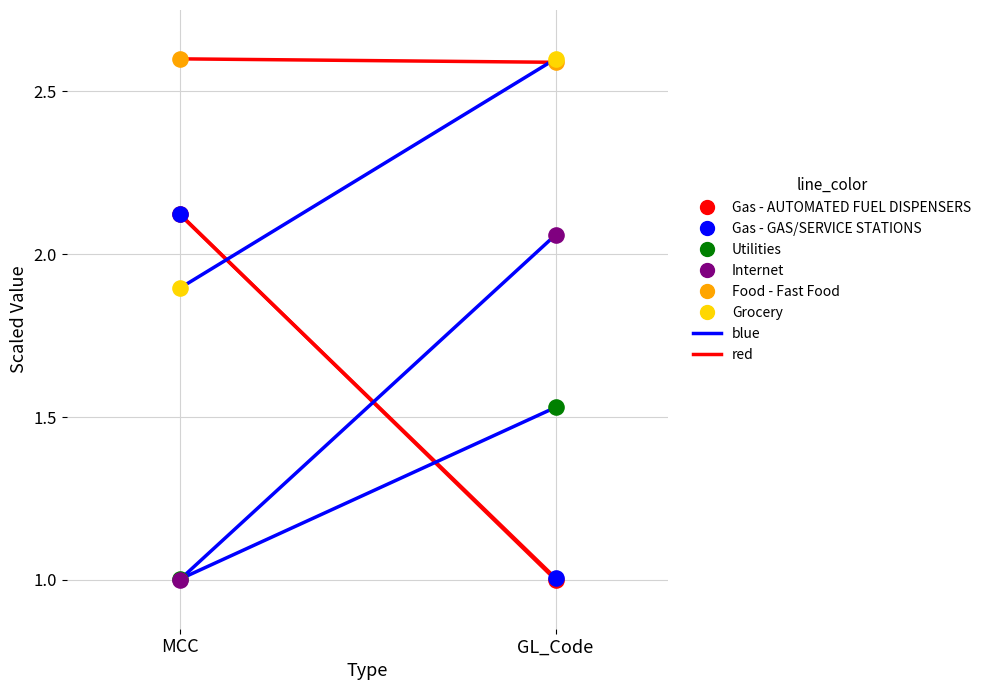

Is the value of Food - Fast Food at MCC greater than the value of Utilities at GL_Code?

Yes